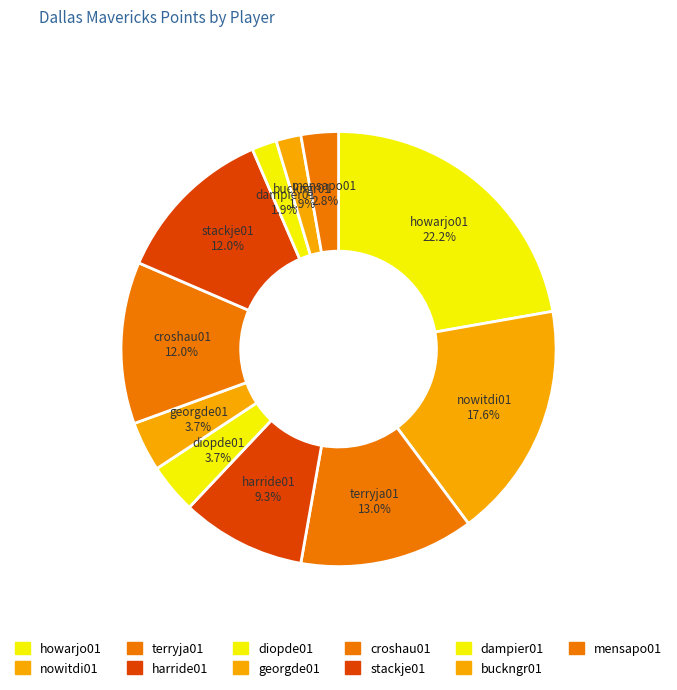

Count the number of slices in the pie.

11